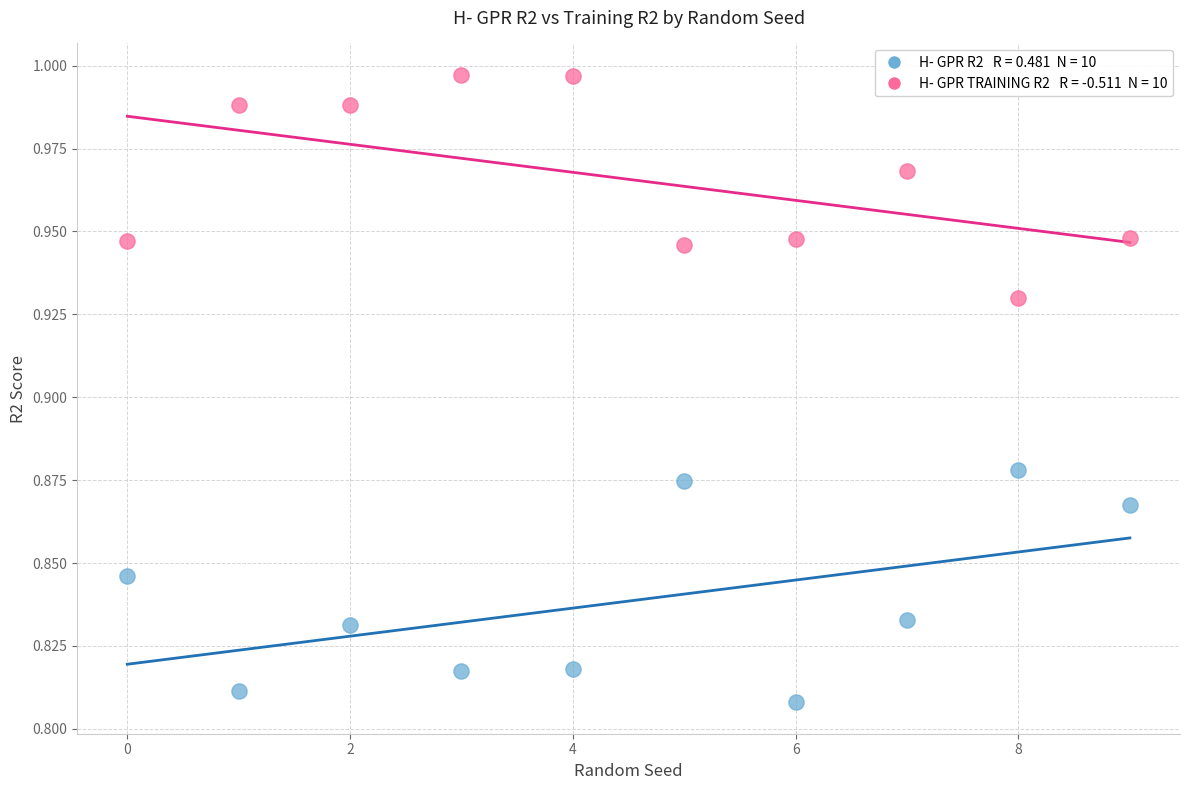

Count the number of points in this scatter plot.

20